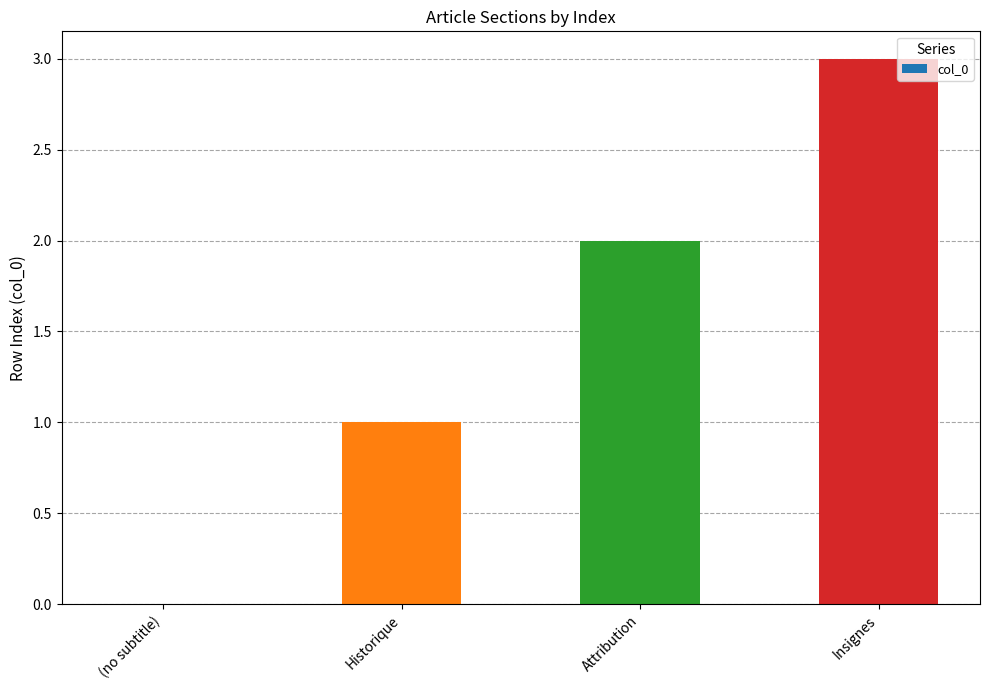

The value at (no subtitle) is 0. True or false?

True